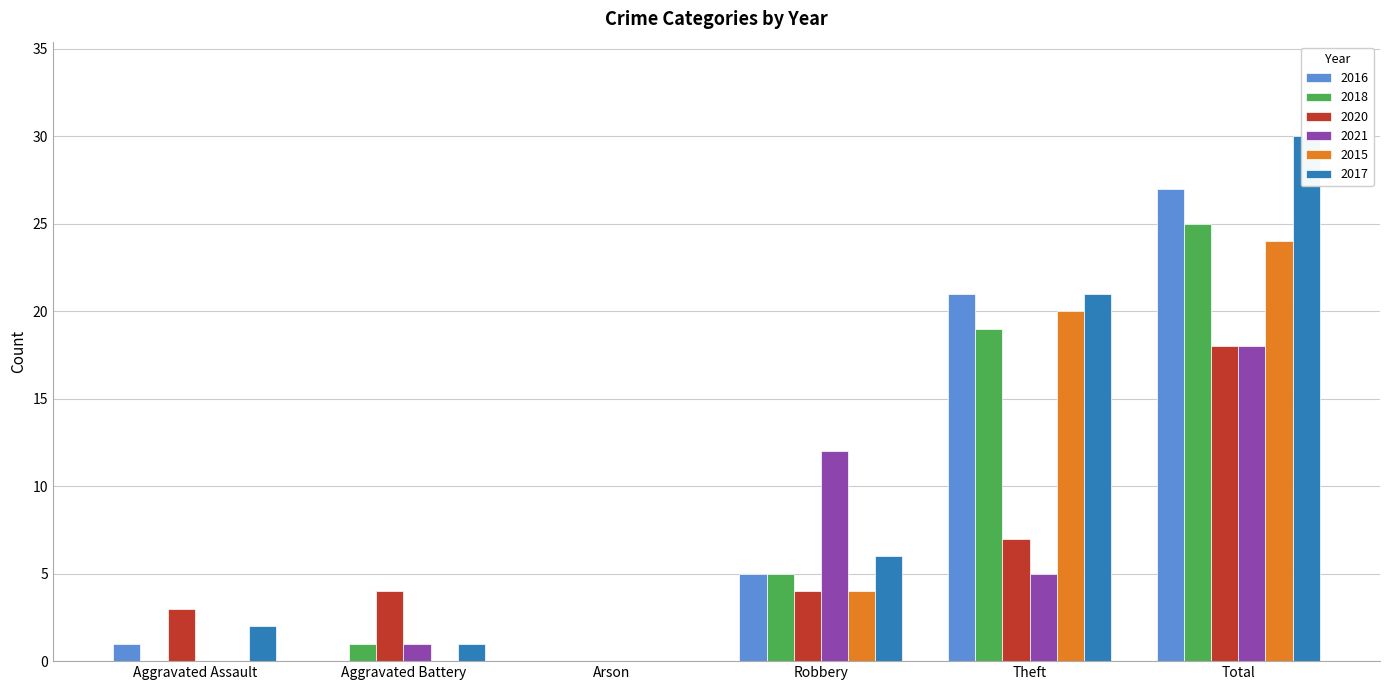

Rank the categories by 2017 value from highest to lowest.

Total, Theft, Robbery, Aggravated Assault, Aggravated Battery, Arson